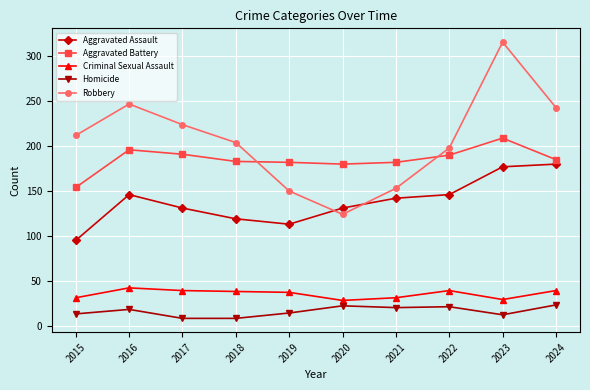

What is the lowest value of the Homicide series?

8